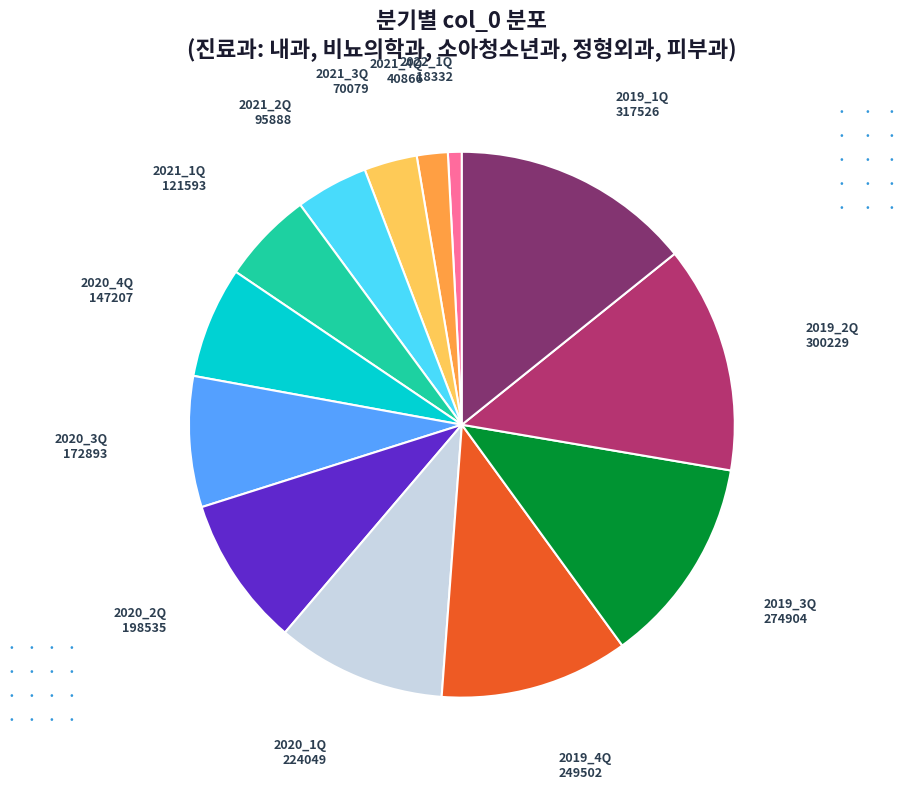

Is there a majority slice in this chart?

No